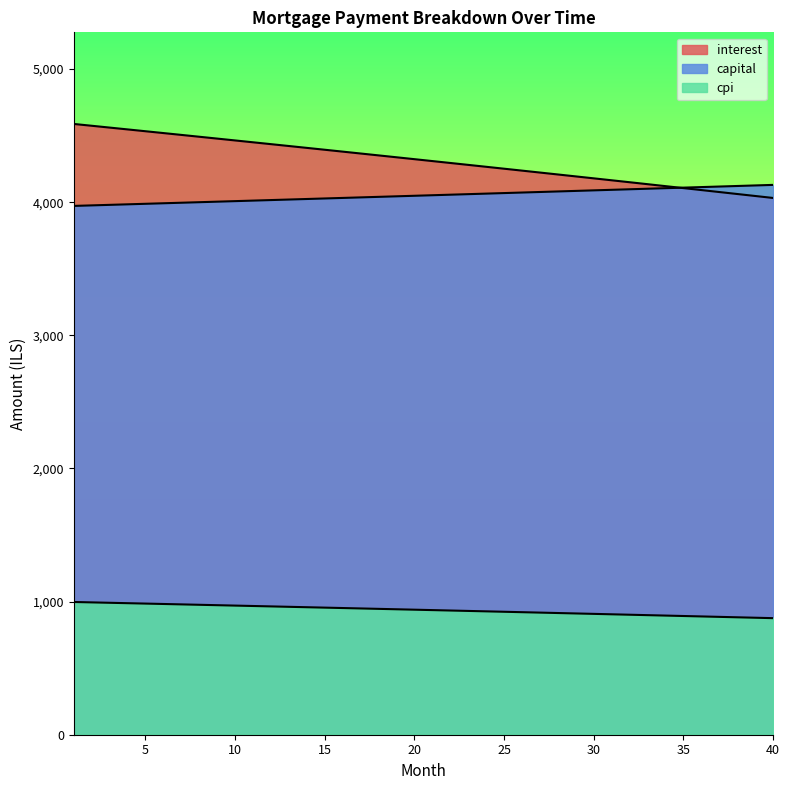

What are all the series names shown in the legend?

interest, capital, cpi